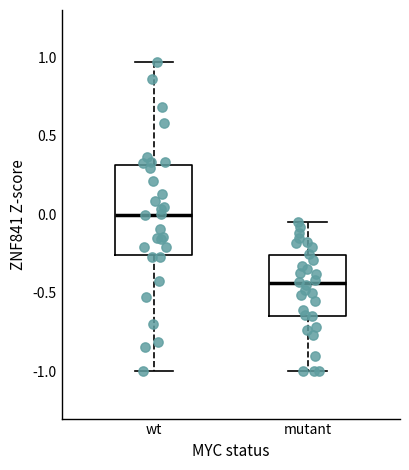

Where is the upper edge of the box for mutant on the y-axis? The values are not printed on the chart, so give them approximately, as read against the axis.

-0.25